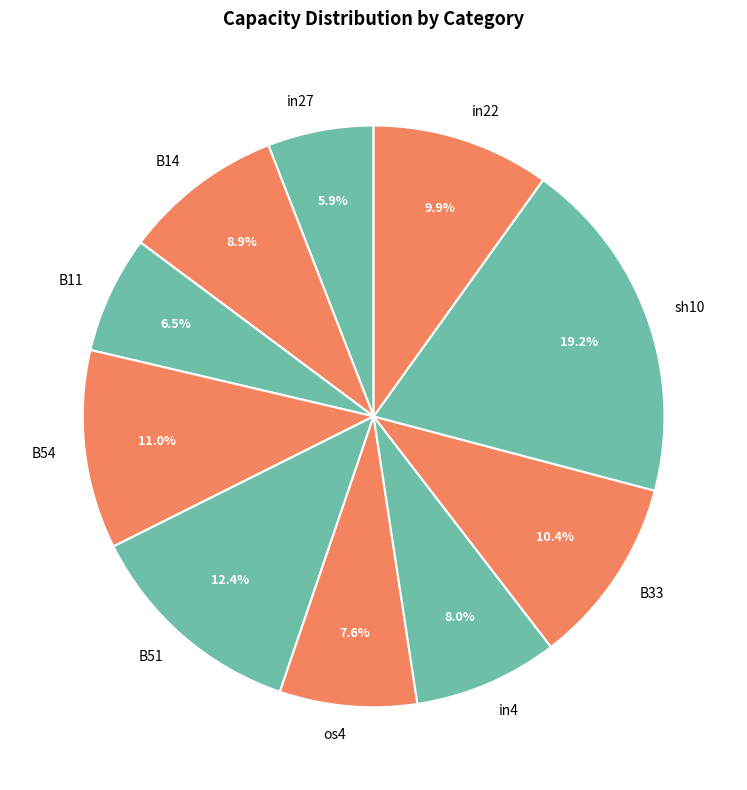

Does any single category account for the majority?

No